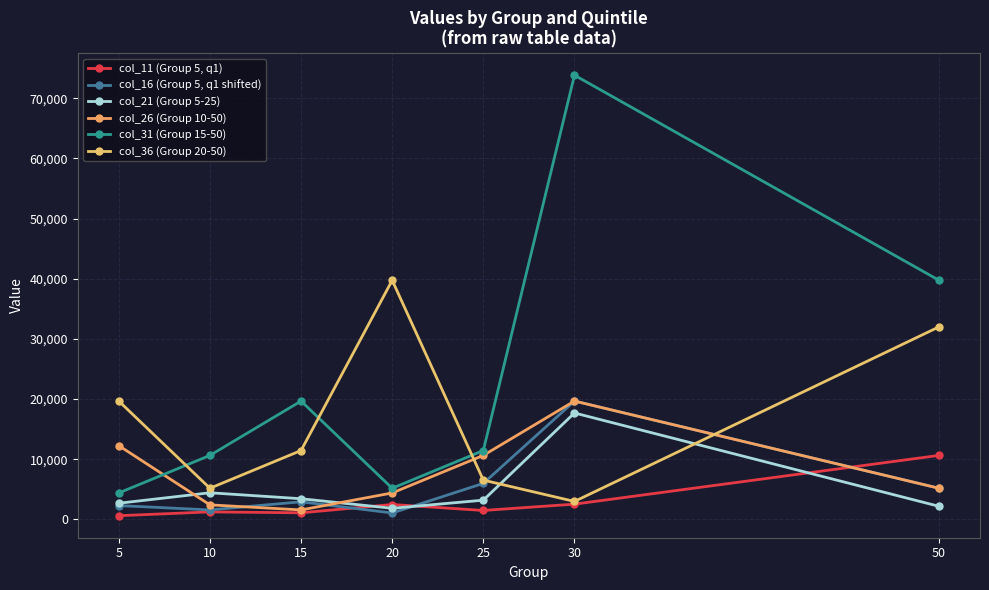

Between 20 and 25, which is larger?

20